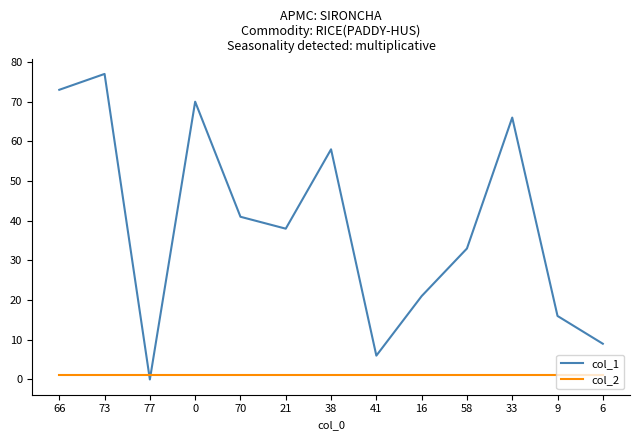

Reading right to left, what are all the values shown in this chart?

col_1: 9	16	66	33	21	6	58	38	41	70	0	77	73
col_2: 1	1	1	1	1	1	1	1	1	1	1	1	1